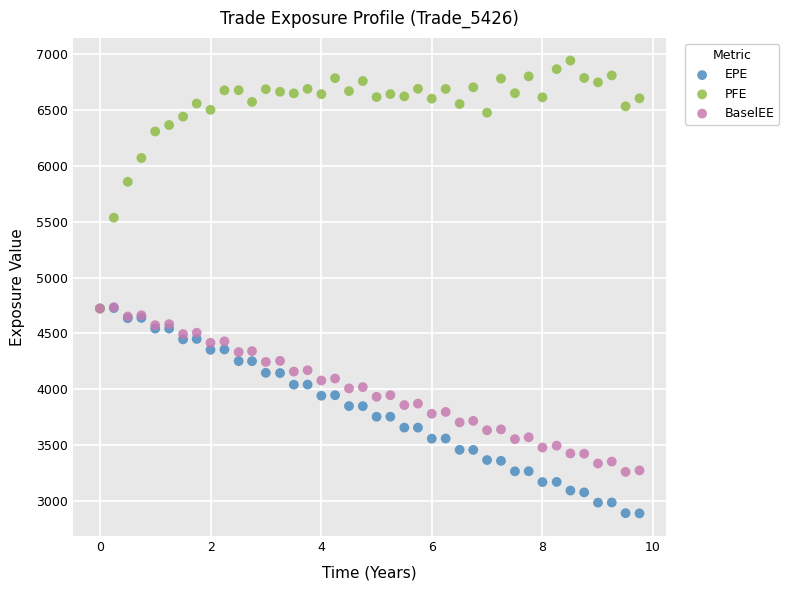

Which series reaches the minimum Y coordinate?

EPE